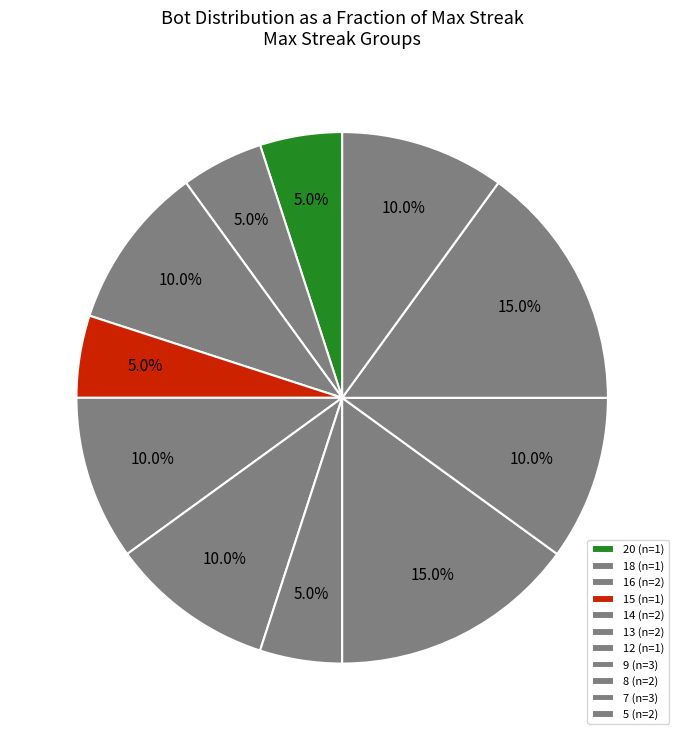

Count the number of slices in the pie.

11